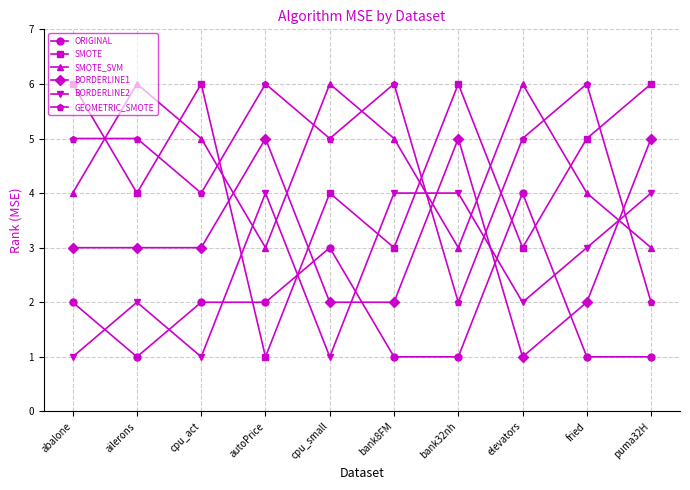

How many BORDERLINE2 values are between 1 and 4?

10